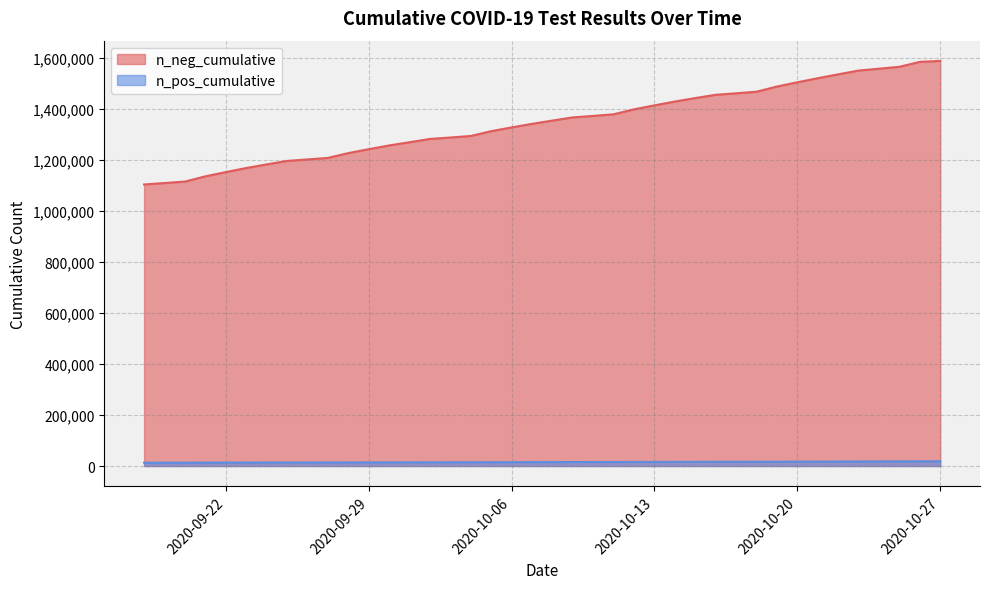

How many categories are shown in the chart?

40